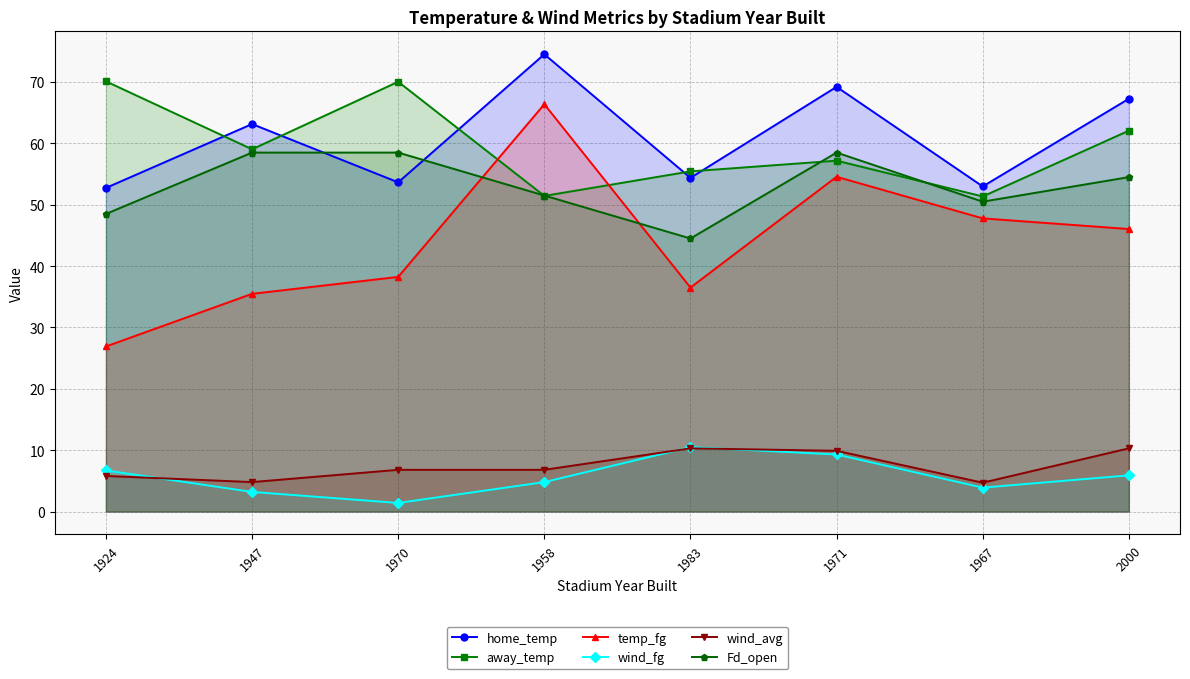

Rank the categories by wind_fg value from highest to lowest.

1983, 1971, 1924, 2000, 1958, 1967, 1947, 1970